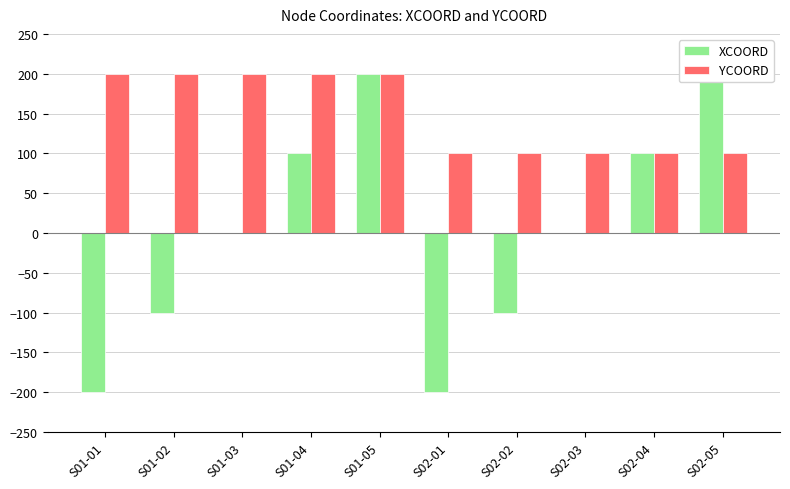

The YCOORD series shows 200 at S01-01. True or false?

True